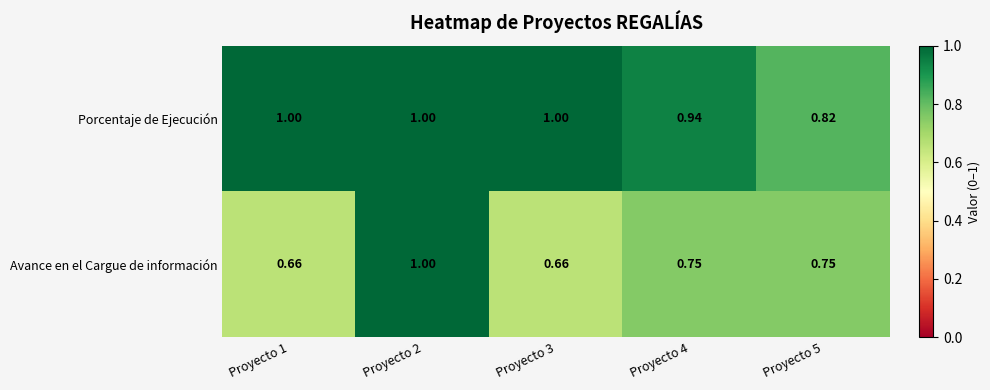

Is the value of Porcentaje de Ejecución at Proyecto 2 greater than the value of Avance en el Cargue de información at Proyecto 3?

Yes